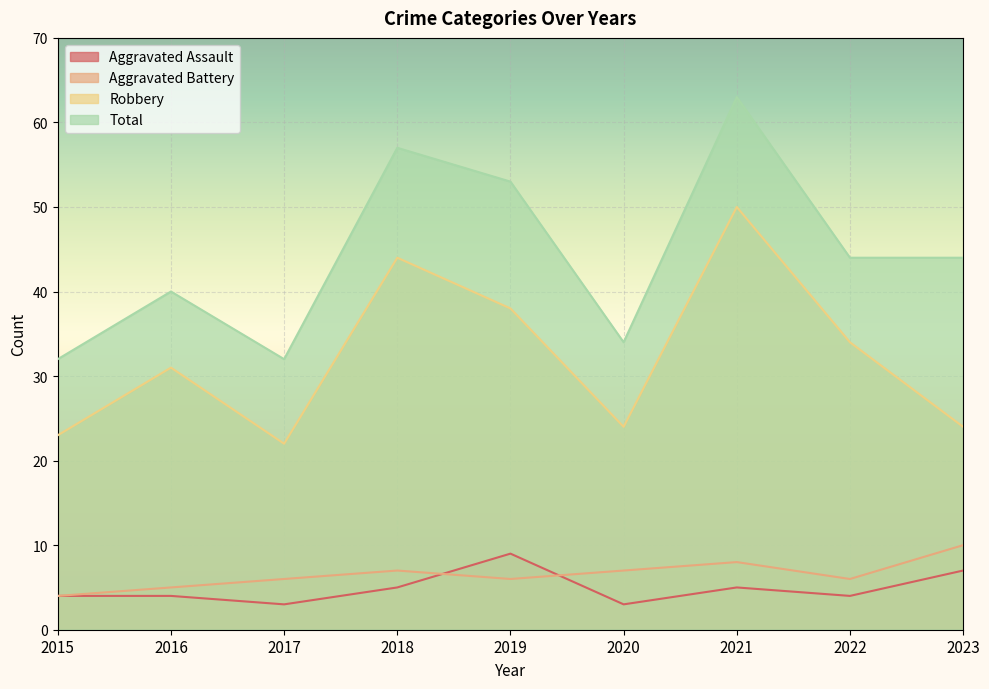

Which series has the largest total across all categories?

Total